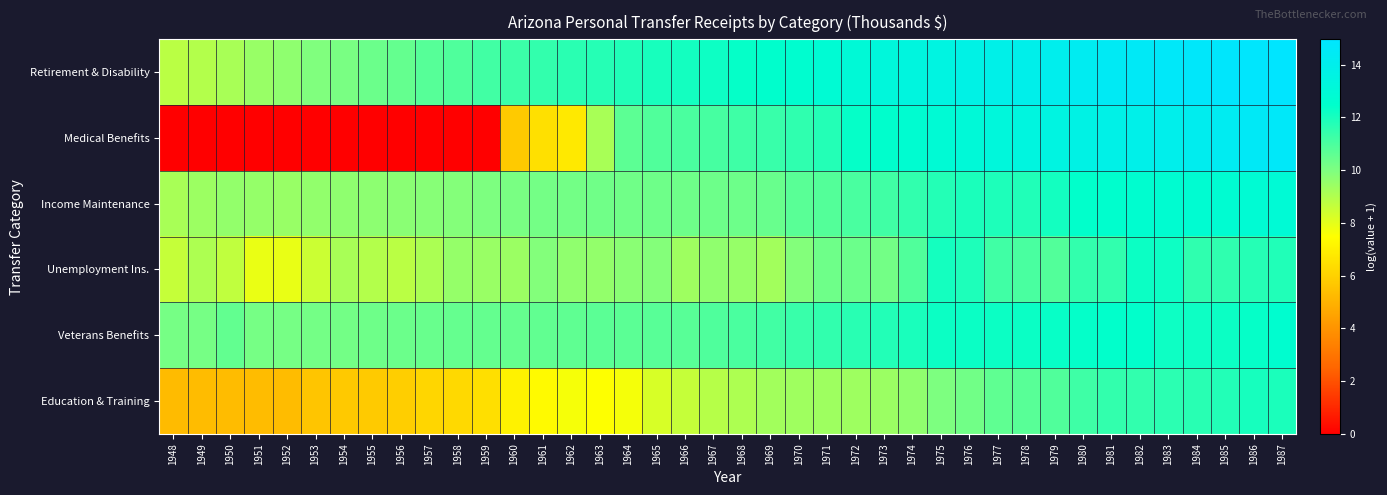

Reading right to left, extract all data points from this chart.

Retirement & Disability: 1987=15.0	1986=14.9	1985=14.8	1984=14.7	1983=14.6	1982=14.5	1981=14.4	1980=14.3	1979=14.1	1978=14.0	1977=13.8	1976=13.7	1975=13.5	1974=13.4	1973=13.2	1972=13.0	1971=12.8	1970=12.6	1969=12.5	1968=12.4	1967=12.2	1966=12.1	1965=12.0	1964=11.8	1963=11.7	1962=11.6	1961=11.5	1960=11.3	1959=11.2	1958=10.9	1957=10.8	1956=10.5	1955=10.4	1954=10.1	1953=10.0	1952=9.7	1951=9.5	1950=9.2	1949=9.0	1948=8.8
Medical Benefits: 1987=14.7	1986=14.5	1985=14.3	1984=14.1	1983=14.0	1982=13.9	1981=13.8	1980=13.7	1979=13.5	1978=13.4	1977=13.2	1976=13.0	1975=12.9	1974=12.7	1973=12.5	1972=12.3	1971=11.8	1970=11.5	1969=11.4	1968=11.2	1967=11.1	1966=11.0	1965=10.9	1964=10.7	1963=9.2	1962=6.8	1961=6.5	1960=5.8	1959=0.0	1958=0.0	1957=0.0	1956=0.0	1955=0.0	1954=0.0	1953=0.0	1952=0.0	1951=0.0	1950=0.0	1949=0.0	1948=0.0
Income Maintenance: 1987=12.9	1986=12.8	1985=12.7	1984=12.7	1983=12.7	1982=12.6	1981=12.5	1980=12.4	1979=12.1	1978=11.8	1977=11.9	1976=11.9	1975=11.8	1974=11.5	1973=11.2	1972=11.0	1971=10.8	1970=10.7	1969=10.4	1968=10.3	1967=10.3	1966=10.3	1965=10.3	1964=10.3	1963=10.3	1962=10.2	1961=10.2	1960=10.1	1959=10.0	1958=9.9	1957=9.8	1956=9.7	1955=9.7	1954=9.7	1953=9.6	1952=9.5	1951=9.5	1950=9.6	1949=9.4	1948=9.1
Unemployment Ins.: 1987=11.8	1986=11.7	1985=11.5	1984=11.5	1983=12.2	1982=12.2	1981=11.5	1980=11.5	1979=10.9	1978=11.0	1977=11.2	1976=11.9	1975=12.1	1974=10.9	1973=10.2	1972=10.4	1971=10.3	1970=9.9	1969=9.3	1968=9.5	1967=9.6	1966=9.4	1965=9.9	1964=9.7	1963=9.6	1962=9.6	1961=9.9	1960=9.4	1959=9.4	1958=9.6	1957=9.1	1956=8.8	1955=9.0	1954=9.2	1953=8.5	1952=7.9	1951=7.9	1950=8.7	1949=9.1	1948=8.6
Veterans Benefits: 1987=12.6	1986=12.4	1985=12.2	1984=12.2	1983=12.2	1982=12.4	1981=12.4	1980=12.4	1979=12.3	1978=12.3	1977=12.2	1976=12.3	1975=12.2	1974=12.0	1973=11.8	1972=11.7	1971=11.5	1970=11.3	1969=11.2	1968=11.0	1967=10.9	1966=10.7	1965=10.7	1964=10.7	1963=10.7	1962=10.6	1961=10.6	1960=10.5	1959=10.5	1958=10.5	1957=10.4	1956=10.4	1955=10.3	1954=10.2	1953=10.2	1952=10.1	1951=10.2	1950=10.5	1949=10.1	1948=10.2
Education & Training: 1987=11.9	1986=12.0	1985=11.8	1984=11.7	1983=11.6	1982=11.5	1981=11.5	1980=11.2	1979=10.9	1978=10.7	1977=10.6	1976=10.2	1975=10.0	1974=9.6	1973=9.4	1972=9.4	1971=9.4	1970=9.3	1969=9.3	1968=9.1	1967=8.9	1966=8.6	1965=8.3	1964=7.7	1963=7.5	1962=7.7	1961=7.3	1960=7.1	1959=6.5	1958=6.3	1957=6.2	1956=5.9	1955=5.8	1954=5.7	1953=5.6	1952=5.3	1951=5.3	1950=5.3	1949=5.3	1948=5.3